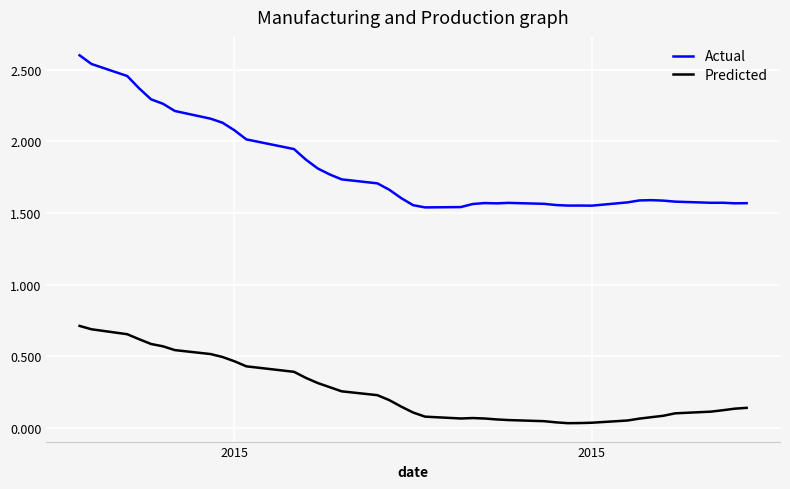

Which series has the largest total across all categories?

Actual